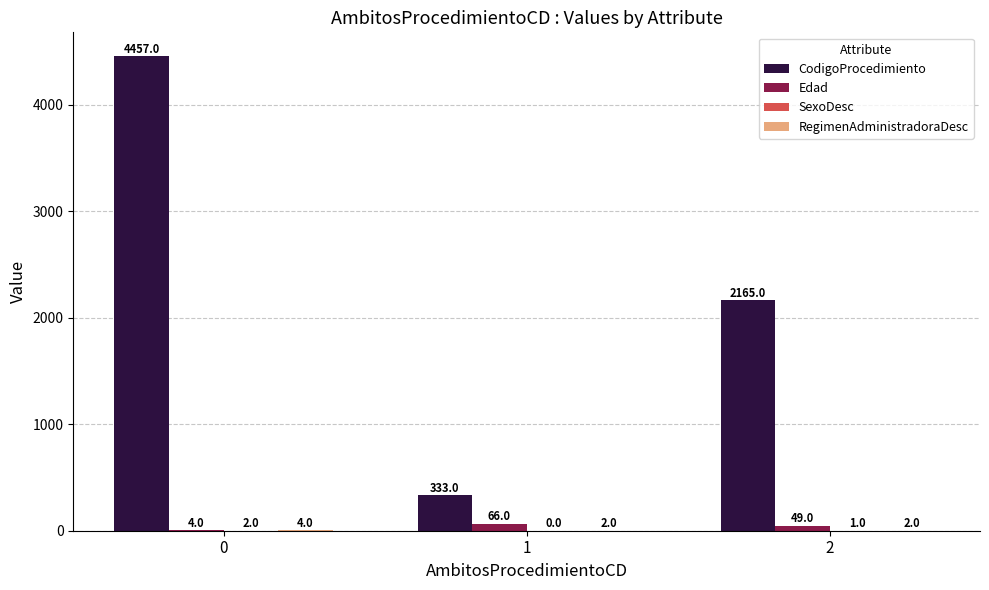

How many categories are shown in the chart?

3